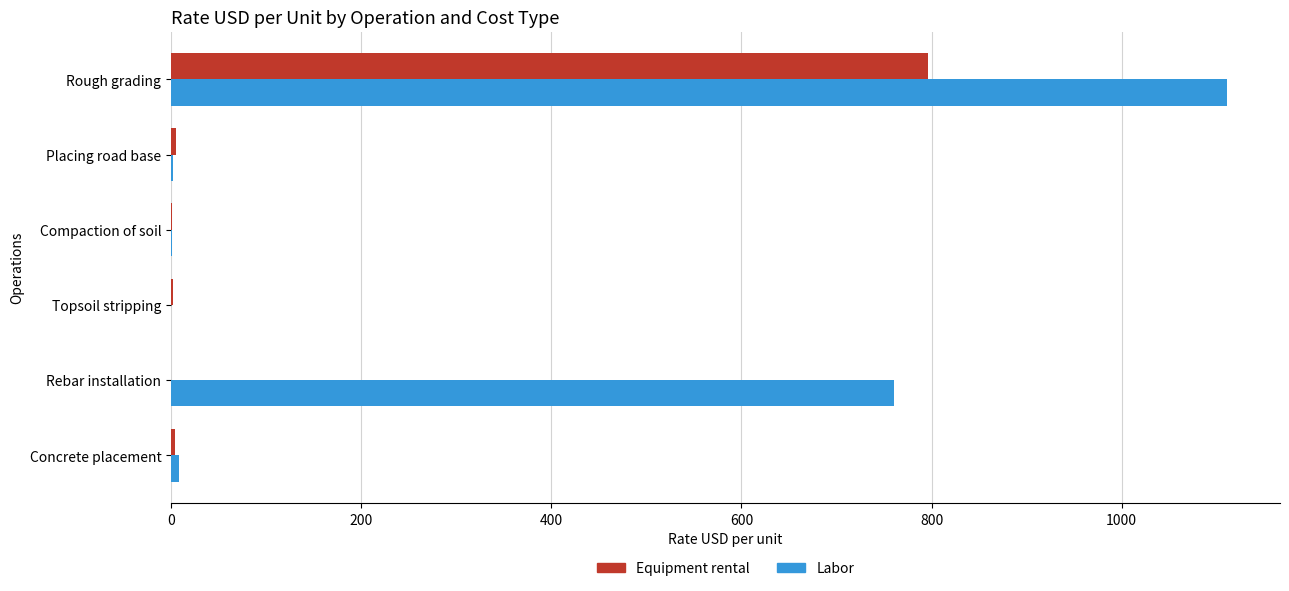

Which series has the largest total across all categories?

Labor